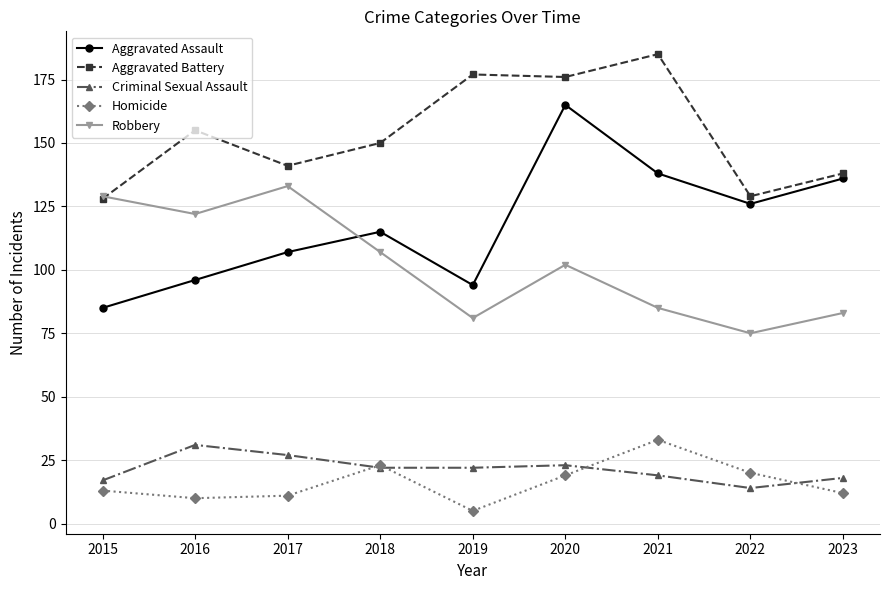

What is the spread (max minus min) of values at 2016?

145